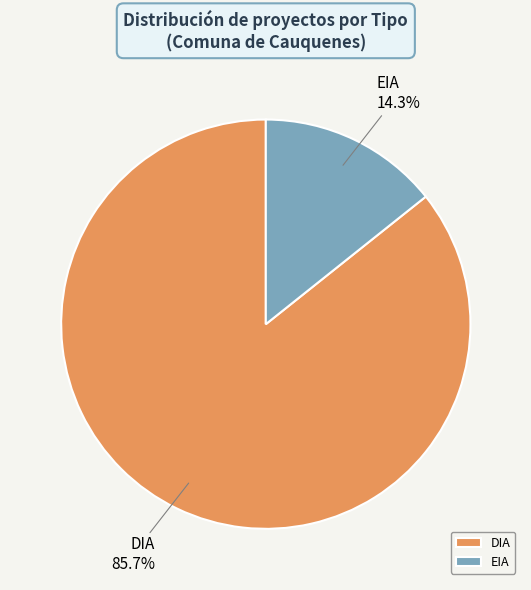

To the nearest percent, what is the difference between the DIA and EIA slice percentages?

71%